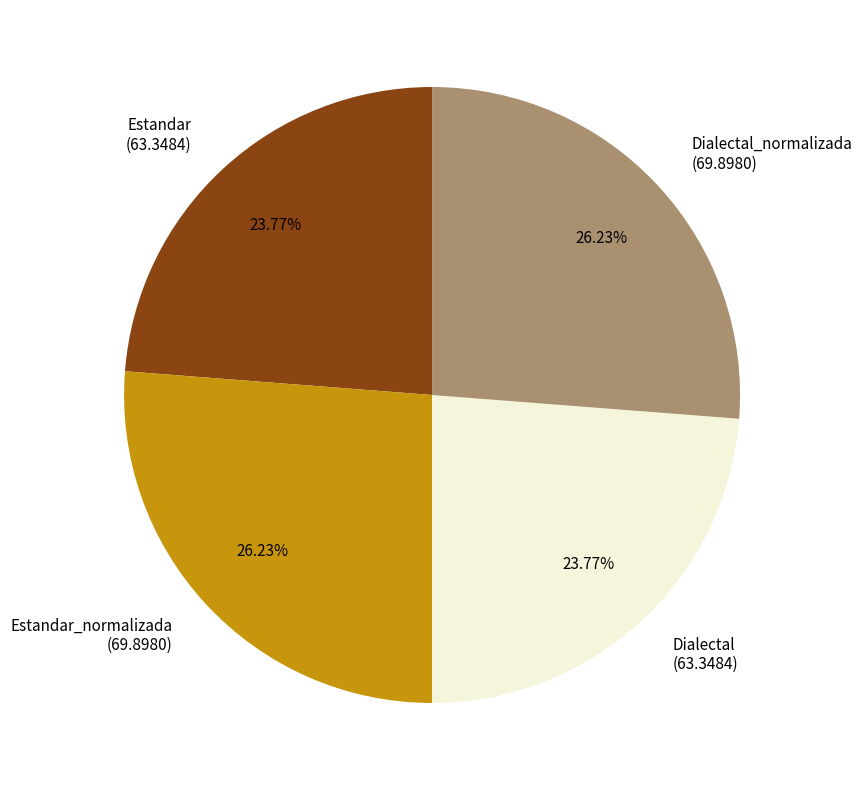

Is Dialectal (63.3484) the majority of the pie?

No